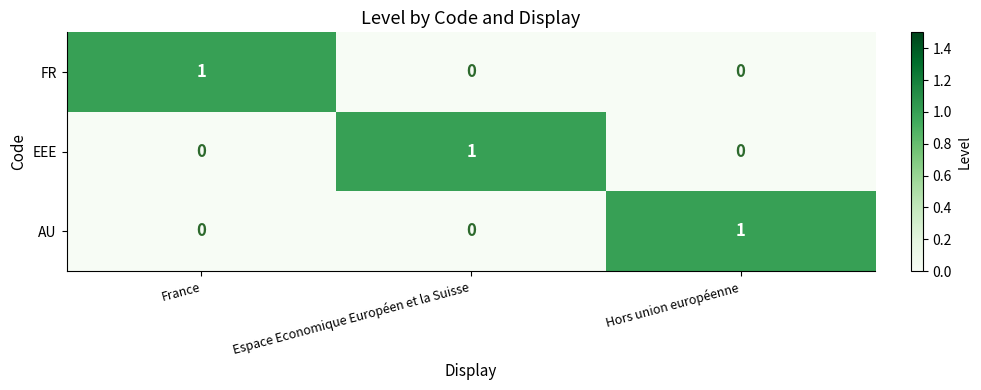

Is it true that AU equals 0 at Hors union européenne?

False